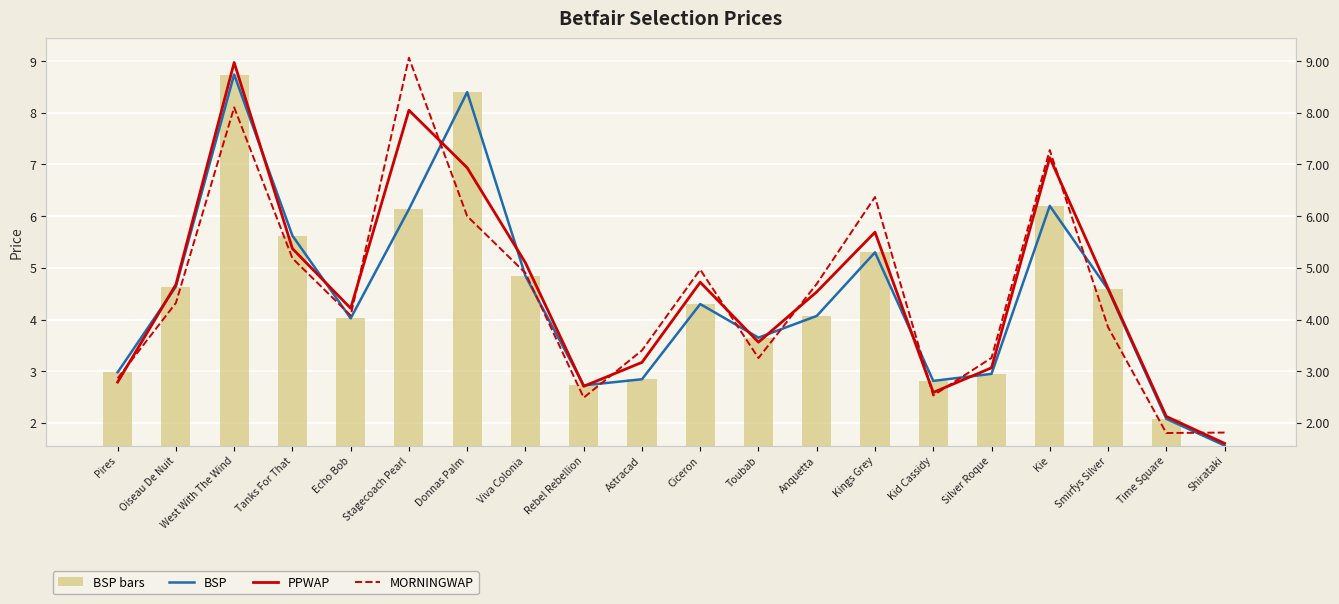

What are all the series names shown in the legend?

BSP, PPWAP, MORNINGWAP, BSP bars